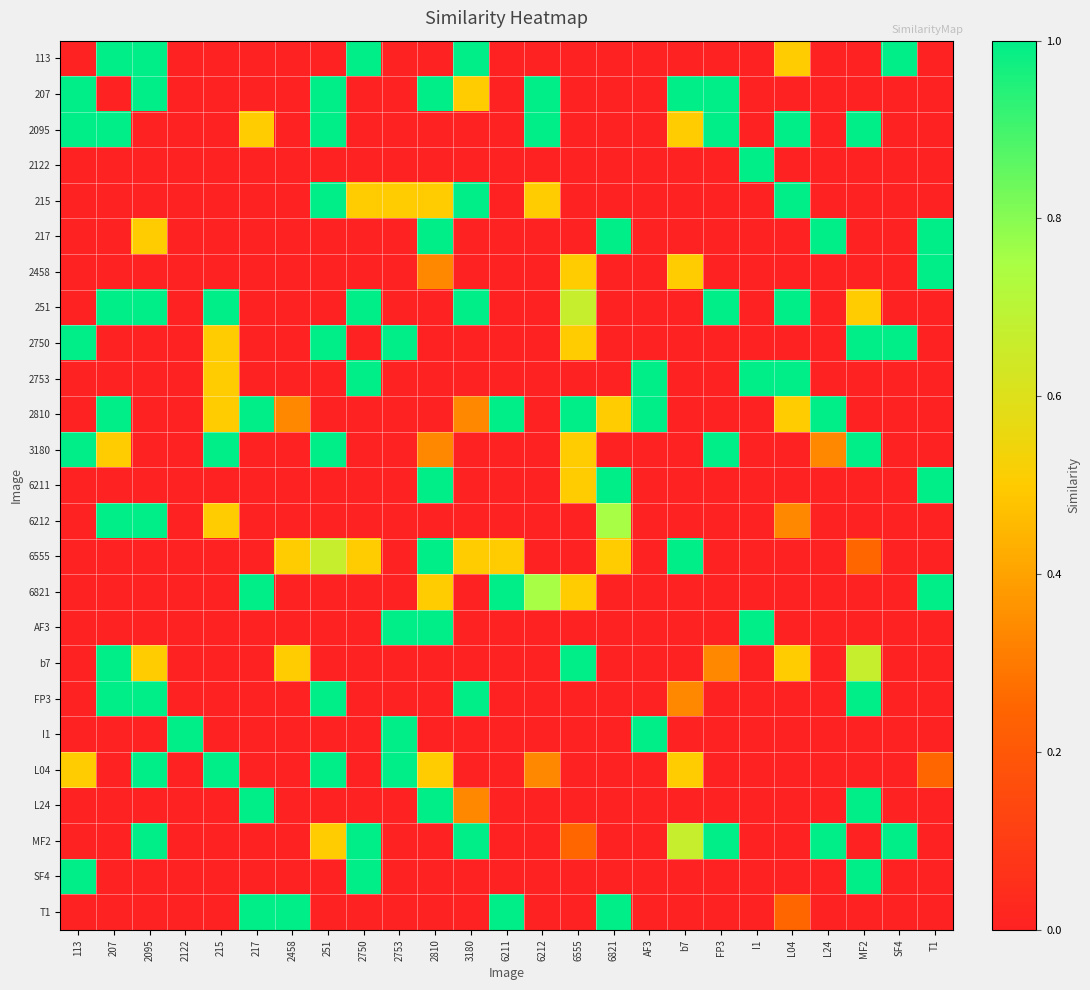

Reading left to right, list all the values displayed in this chart.

113: 113=0.0	207=1.0	2095=1.0	2122=0.0	215=0.0	217=0.0	2458=0.0	251=0.0	2750=1.0	2753=0.0	2810=0.0	3180=1.0	6211=0.0	6212=0.0	6555=0.0	6821=0.0	AF3=0.0	b7=0.0	FP3=0.0	I1=0.0	L04=0.5	L24=0.0	MF2=0.0	SF4=1.0	T1=0.0
207: 113=1.0	207=0.0	2095=1.0	2122=0.0	215=0.0	217=0.0	2458=0.0	251=1.0	2750=0.0	2753=0.0	2810=1.0	3180=0.5	6211=0.0	6212=1.0	6555=0.0	6821=0.0	AF3=0.0	b7=1.0	FP3=1.0	I1=0.0	L04=0.0	L24=0.0	MF2=0.0	SF4=0.0	T1=0.0
2095: 113=1.0	207=1.0	2095=0.0	2122=0.0	215=0.0	217=0.5	2458=0.0	251=1.0	2750=0.0	2753=0.0	2810=0.0	3180=0.0	6211=0.0	6212=1.0	6555=0.0	6821=0.0	AF3=0.0	b7=0.5	FP3=1.0	I1=0.0	L04=1.0	L24=0.0	MF2=1.0	SF4=0.0	T1=0.0
2122: 113=0.0	207=0.0	2095=0.0	2122=0.0	215=0.0	217=0.0	2458=0.0	251=0.0	2750=0.0	2753=0.0	2810=0.0	3180=0.0	6211=0.0	6212=0.0	6555=0.0	6821=0.0	AF3=0.0	b7=0.0	FP3=0.0	I1=1.0	L04=0.0	L24=0.0	MF2=0.0	SF4=0.0	T1=0.0
215: 113=0.0	207=0.0	2095=0.0	2122=0.0	215=0.0	217=0.0	2458=0.0	251=1.0	2750=0.5	2753=0.5	2810=0.5	3180=1.0	6211=0.0	6212=0.5	6555=0.0	6821=0.0	AF3=0.0	b7=0.0	FP3=0.0	I1=0.0	L04=1.0	L24=0.0	MF2=0.0	SF4=0.0	T1=0.0
217: 113=0.0	207=0.0	2095=0.5	2122=0.0	215=0.0	217=0.0	2458=0.0	251=0.0	2750=0.0	2753=0.0	2810=1.0	3180=0.0	6211=0.0	6212=0.0	6555=0.0	6821=1.0	AF3=0.0	b7=0.0	FP3=0.0	I1=0.0	L04=0.0	L24=1.0	MF2=0.0	SF4=0.0	T1=1.0
2458: 113=0.0	207=0.0	2095=0.0	2122=0.0	215=0.0	217=0.0	2458=0.0	251=0.0	2750=0.0	2753=0.0	2810=0.3	3180=0.0	6211=0.0	6212=0.0	6555=0.5	6821=0.0	AF3=0.0	b7=0.5	FP3=0.0	I1=0.0	L04=0.0	L24=0.0	MF2=0.0	SF4=0.0	T1=1.0
251: 113=0.0	207=1.0	2095=1.0	2122=0.0	215=1.0	217=0.0	2458=0.0	251=0.0	2750=1.0	2753=0.0	2810=0.0	3180=1.0	6211=0.0	6212=0.0	6555=0.7	6821=0.0	AF3=0.0	b7=0.0	FP3=1.0	I1=0.0	L04=1.0	L24=0.0	MF2=0.5	SF4=0.0	T1=0.0
2750: 113=1.0	207=0.0	2095=0.0	2122=0.0	215=0.5	217=0.0	2458=0.0	251=1.0	2750=0.0	2753=1.0	2810=0.0	3180=0.0	6211=0.0	6212=0.0	6555=0.5	6821=0.0	AF3=0.0	b7=0.0	FP3=0.0	I1=0.0	L04=0.0	L24=0.0	MF2=1.0	SF4=1.0	T1=0.0
2753: 113=0.0	207=0.0	2095=0.0	2122=0.0	215=0.5	217=0.0	2458=0.0	251=0.0	2750=1.0	2753=0.0	2810=0.0	3180=0.0	6211=0.0	6212=0.0	6555=0.0	6821=0.0	AF3=1.0	b7=0.0	FP3=0.0	I1=1.0	L04=1.0	L24=0.0	MF2=0.0	SF4=0.0	T1=0.0
2810: 113=0.0	207=1.0	2095=0.0	2122=0.0	215=0.5	217=1.0	2458=0.3	251=0.0	2750=0.0	2753=0.0	2810=0.0	3180=0.3	6211=1.0	6212=0.0	6555=1.0	6821=0.5	AF3=1.0	b7=0.0	FP3=0.0	I1=0.0	L04=0.5	L24=1.0	MF2=0.0	SF4=0.0	T1=0.0
3180: 113=1.0	207=0.5	2095=0.0	2122=0.0	215=1.0	217=0.0	2458=0.0	251=1.0	2750=0.0	2753=0.0	2810=0.3	3180=0.0	6211=0.0	6212=0.0	6555=0.5	6821=0.0	AF3=0.0	b7=0.0	FP3=1.0	I1=0.0	L04=0.0	L24=0.3	MF2=1.0	SF4=0.0	T1=0.0
6211: 113=0.0	207=0.0	2095=0.0	2122=0.0	215=0.0	217=0.0	2458=0.0	251=0.0	2750=0.0	2753=0.0	2810=1.0	3180=0.0	6211=0.0	6212=0.0	6555=0.5	6821=1.0	AF3=0.0	b7=0.0	FP3=0.0	I1=0.0	L04=0.0	L24=0.0	MF2=0.0	SF4=0.0	T1=1.0
6212: 113=0.0	207=1.0	2095=1.0	2122=0.0	215=0.5	217=0.0	2458=0.0	251=0.0	2750=0.0	2753=0.0	2810=0.0	3180=0.0	6211=0.0	6212=0.0	6555=0.0	6821=0.8	AF3=0.0	b7=0.0	FP3=0.0	I1=0.0	L04=0.3	L24=0.0	MF2=0.0	SF4=0.0	T1=0.0
6555: 113=0.0	207=0.0	2095=0.0	2122=0.0	215=0.0	217=0.0	2458=0.5	251=0.7	2750=0.5	2753=0.0	2810=1.0	3180=0.5	6211=0.5	6212=0.0	6555=0.0	6821=0.5	AF3=0.0	b7=1.0	FP3=0.0	I1=0.0	L04=0.0	L24=0.0	MF2=0.2	SF4=0.0	T1=0.0
6821: 113=0.0	207=0.0	2095=0.0	2122=0.0	215=0.0	217=1.0	2458=0.0	251=0.0	2750=0.0	2753=0.0	2810=0.5	3180=0.0	6211=1.0	6212=0.8	6555=0.5	6821=0.0	AF3=0.0	b7=0.0	FP3=0.0	I1=0.0	L04=0.0	L24=0.0	MF2=0.0	SF4=0.0	T1=1.0
AF3: 113=0.0	207=0.0	2095=0.0	2122=0.0	215=0.0	217=0.0	2458=0.0	251=0.0	2750=0.0	2753=1.0	2810=1.0	3180=0.0	6211=0.0	6212=0.0	6555=0.0	6821=0.0	AF3=0.0	b7=0.0	FP3=0.0	I1=1.0	L04=0.0	L24=0.0	MF2=0.0	SF4=0.0	T1=0.0
b7: 113=0.0	207=1.0	2095=0.5	2122=0.0	215=0.0	217=0.0	2458=0.5	251=0.0	2750=0.0	2753=0.0	2810=0.0	3180=0.0	6211=0.0	6212=0.0	6555=1.0	6821=0.0	AF3=0.0	b7=0.0	FP3=0.3	I1=0.0	L04=0.5	L24=0.0	MF2=0.7	SF4=0.0	T1=0.0
FP3: 113=0.0	207=1.0	2095=1.0	2122=0.0	215=0.0	217=0.0	2458=0.0	251=1.0	2750=0.0	2753=0.0	2810=0.0	3180=1.0	6211=0.0	6212=0.0	6555=0.0	6821=0.0	AF3=0.0	b7=0.3	FP3=0.0	I1=0.0	L04=0.0	L24=0.0	MF2=1.0	SF4=0.0	T1=0.0
I1: 113=0.0	207=0.0	2095=0.0	2122=1.0	215=0.0	217=0.0	2458=0.0	251=0.0	2750=0.0	2753=1.0	2810=0.0	3180=0.0	6211=0.0	6212=0.0	6555=0.0	6821=0.0	AF3=1.0	b7=0.0	FP3=0.0	I1=0.0	L04=0.0	L24=0.0	MF2=0.0	SF4=0.0	T1=0.0
L04: 113=0.5	207=0.0	2095=1.0	2122=0.0	215=1.0	217=0.0	2458=0.0	251=1.0	2750=0.0	2753=1.0	2810=0.5	3180=0.0	6211=0.0	6212=0.3	6555=0.0	6821=0.0	AF3=0.0	b7=0.5	FP3=0.0	I1=0.0	L04=0.0	L24=0.0	MF2=0.0	SF4=0.0	T1=0.2
L24: 113=0.0	207=0.0	2095=0.0	2122=0.0	215=0.0	217=1.0	2458=0.0	251=0.0	2750=0.0	2753=0.0	2810=1.0	3180=0.3	6211=0.0	6212=0.0	6555=0.0	6821=0.0	AF3=0.0	b7=0.0	FP3=0.0	I1=0.0	L04=0.0	L24=0.0	MF2=1.0	SF4=0.0	T1=0.0
MF2: 113=0.0	207=0.0	2095=1.0	2122=0.0	215=0.0	217=0.0	2458=0.0	251=0.5	2750=1.0	2753=0.0	2810=0.0	3180=1.0	6211=0.0	6212=0.0	6555=0.2	6821=0.0	AF3=0.0	b7=0.7	FP3=1.0	I1=0.0	L04=0.0	L24=1.0	MF2=0.0	SF4=1.0	T1=0.0
SF4: 113=1.0	207=0.0	2095=0.0	2122=0.0	215=0.0	217=0.0	2458=0.0	251=0.0	2750=1.0	2753=0.0	2810=0.0	3180=0.0	6211=0.0	6212=0.0	6555=0.0	6821=0.0	AF3=0.0	b7=0.0	FP3=0.0	I1=0.0	L04=0.0	L24=0.0	MF2=1.0	SF4=0.0	T1=0.0
T1: 113=0.0	207=0.0	2095=0.0	2122=0.0	215=0.0	217=1.0	2458=1.0	251=0.0	2750=0.0	2753=0.0	2810=0.0	3180=0.0	6211=1.0	6212=0.0	6555=0.0	6821=1.0	AF3=0.0	b7=0.0	FP3=0.0	I1=0.0	L04=0.2	L24=0.0	MF2=0.0	SF4=0.0	T1=0.0